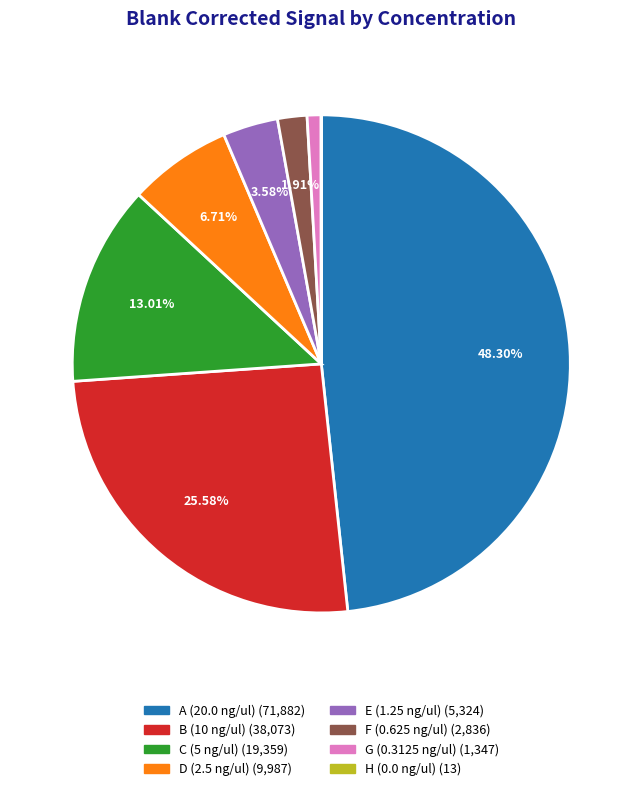

Do E (1.25 ng/ul) and D (2.5 ng/ul) together represent more than half of the pie?

No